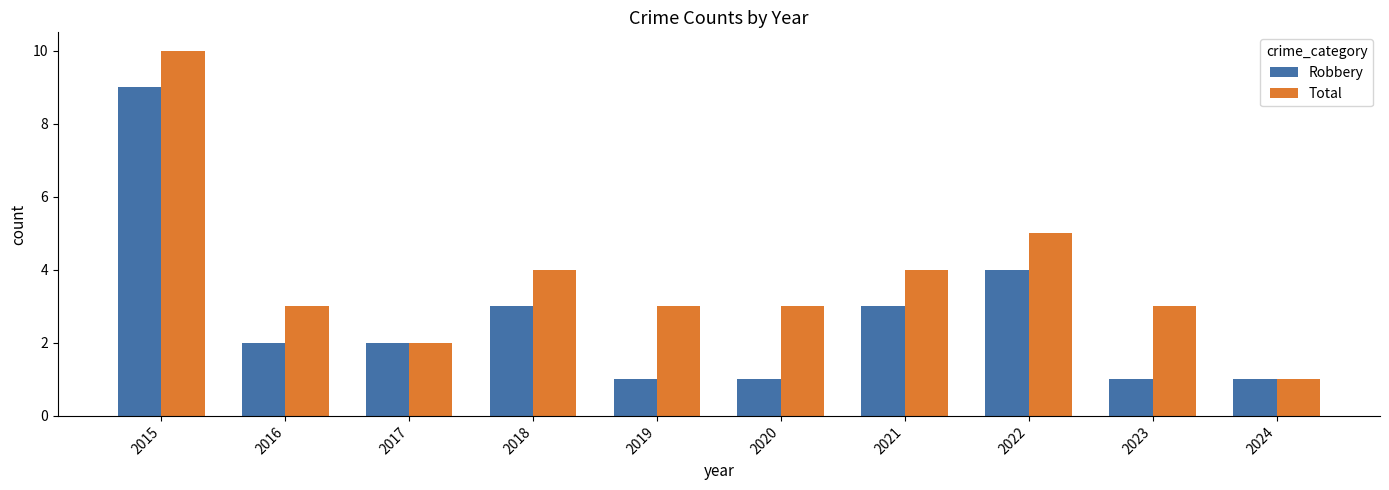

At which category is the sum across all series the highest?

2015